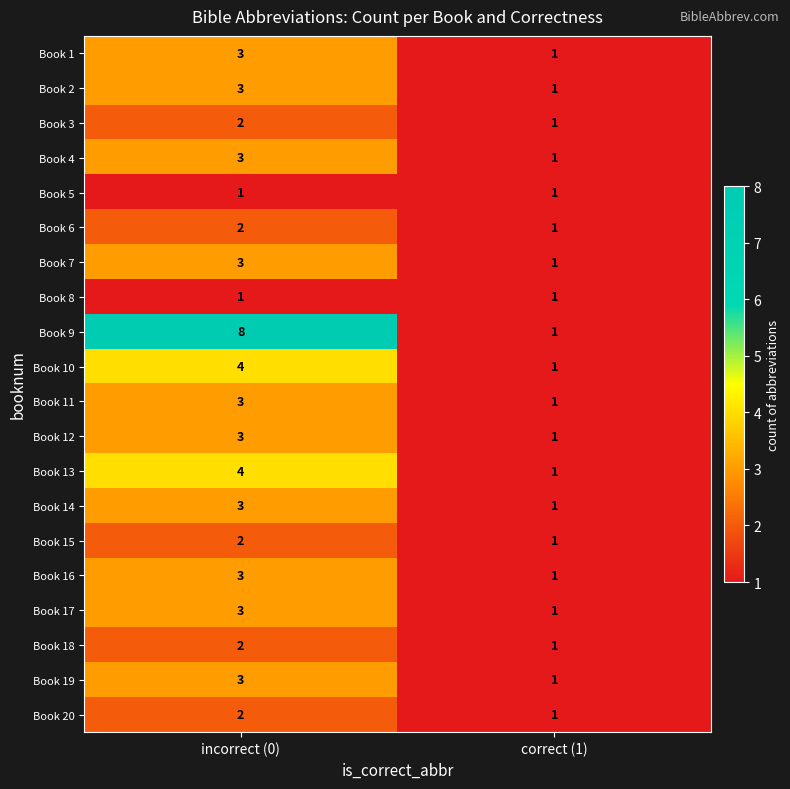

What is the sum of the Book 11 values at incorrect (0) and correct (1)?

4